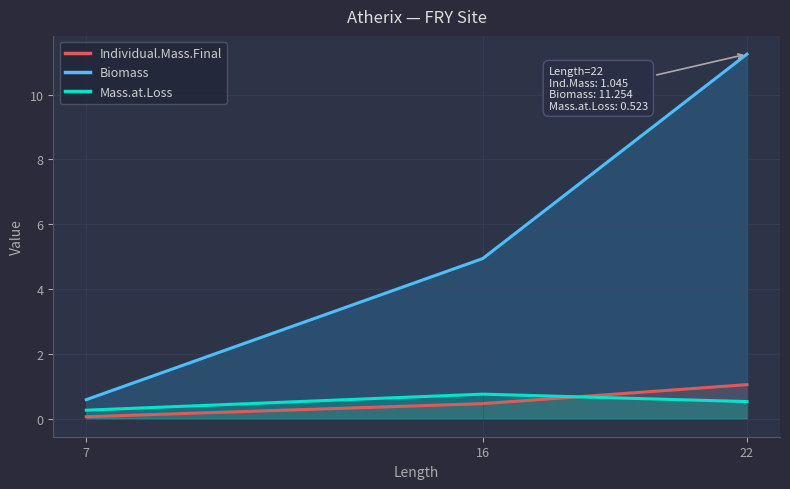

The value of Biomass at 22 is 4.7. True or false?

False